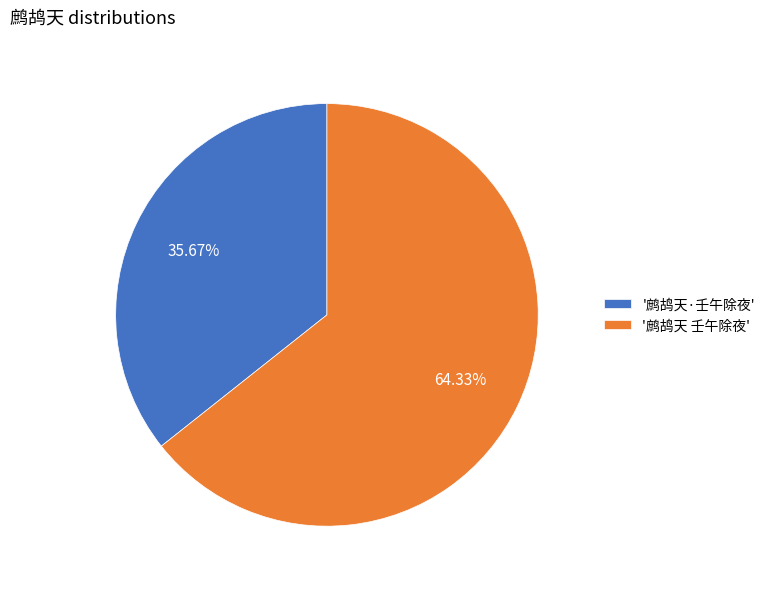

What is the largest slice in the pie chart?

'鹧鸪天 壬午除夜'